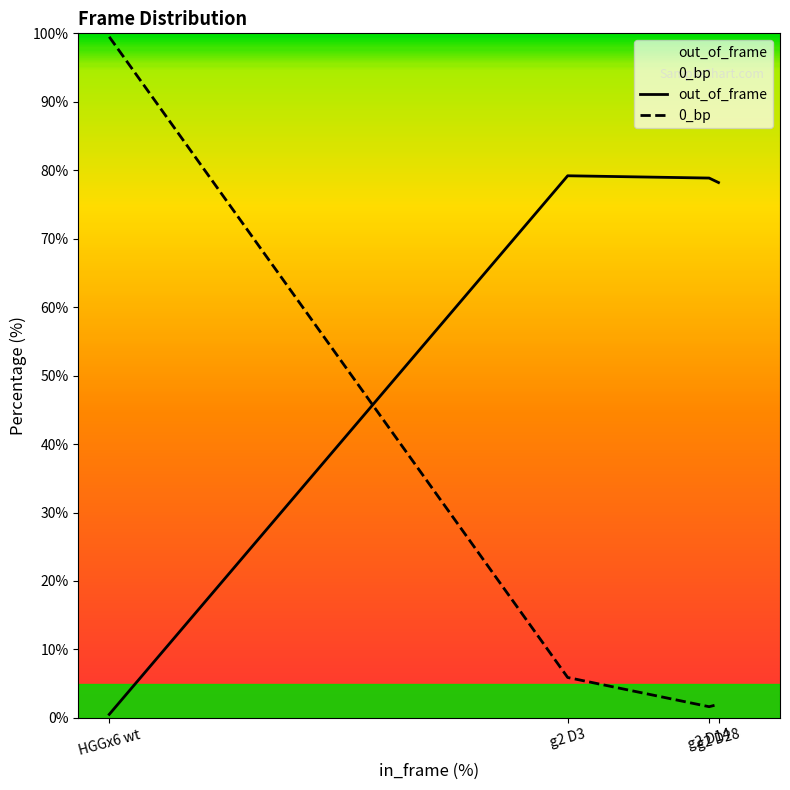

Reading left to right, extract all data points from this chart.

out_of_frame: 0.5	79.2	78.9	78.2
0_bp: 99.5	5.9	1.6	2.0